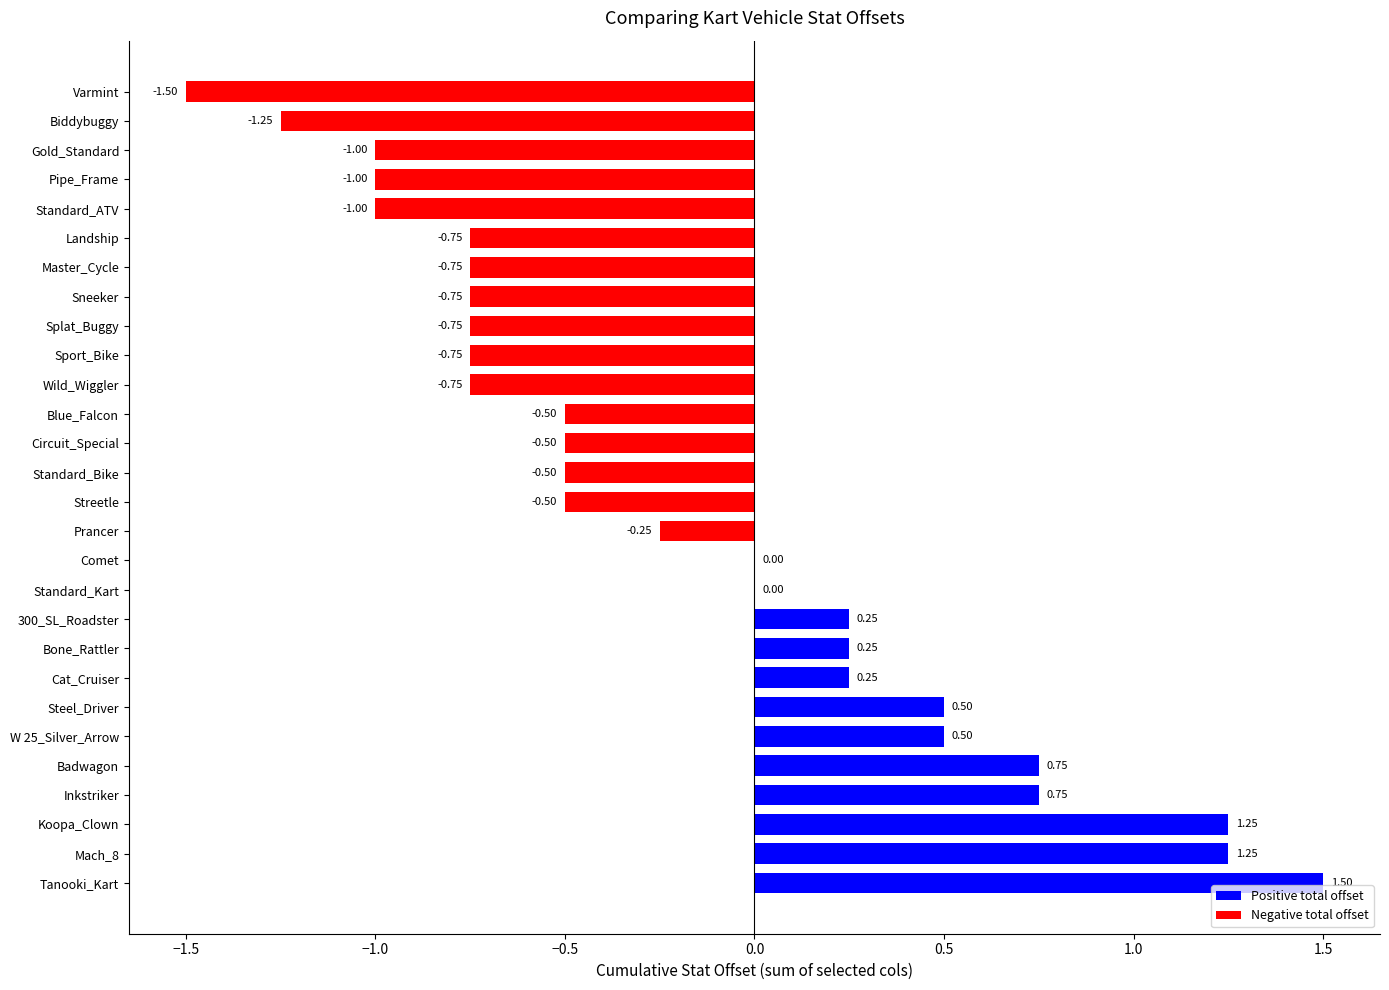

Which has a higher value, Blue_Falcon or Wild_Wiggler?

Blue_Falcon